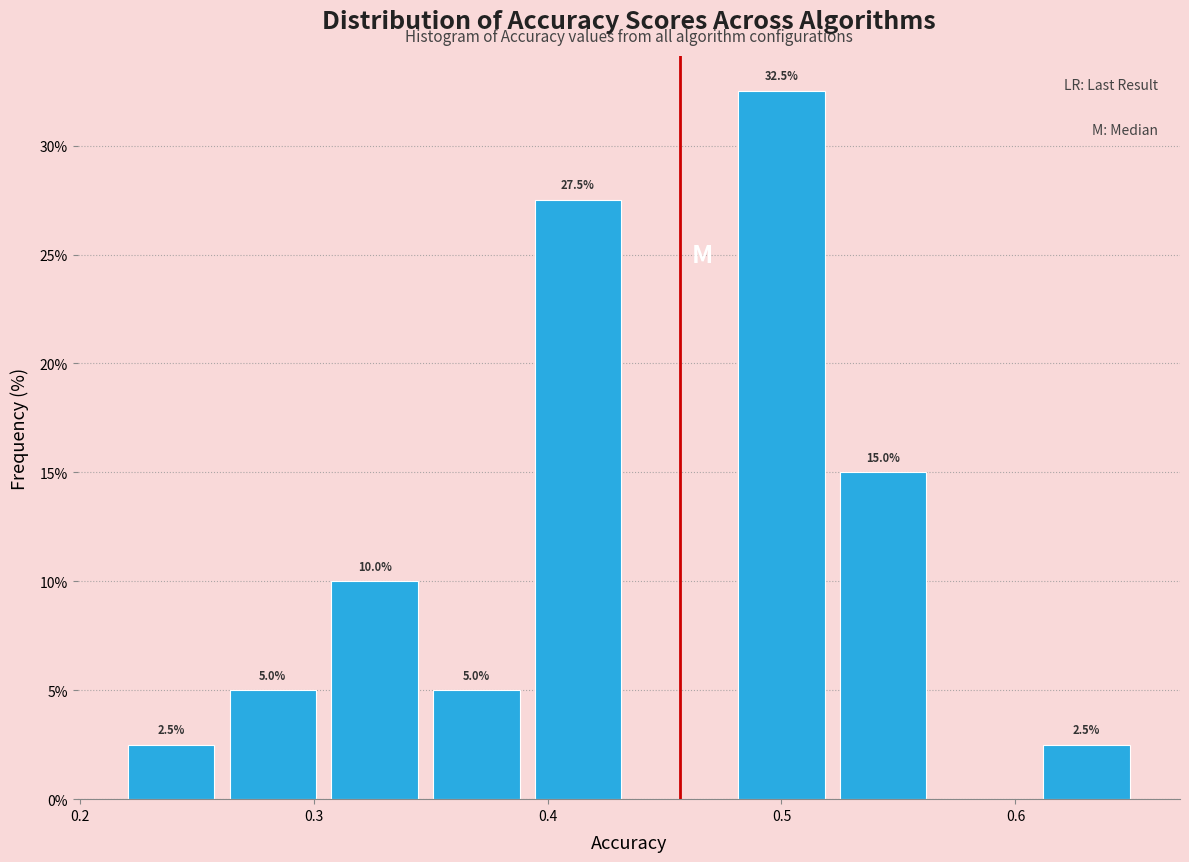

Over which range of the x-axis is the bar tallest?

0.48 to 0.52